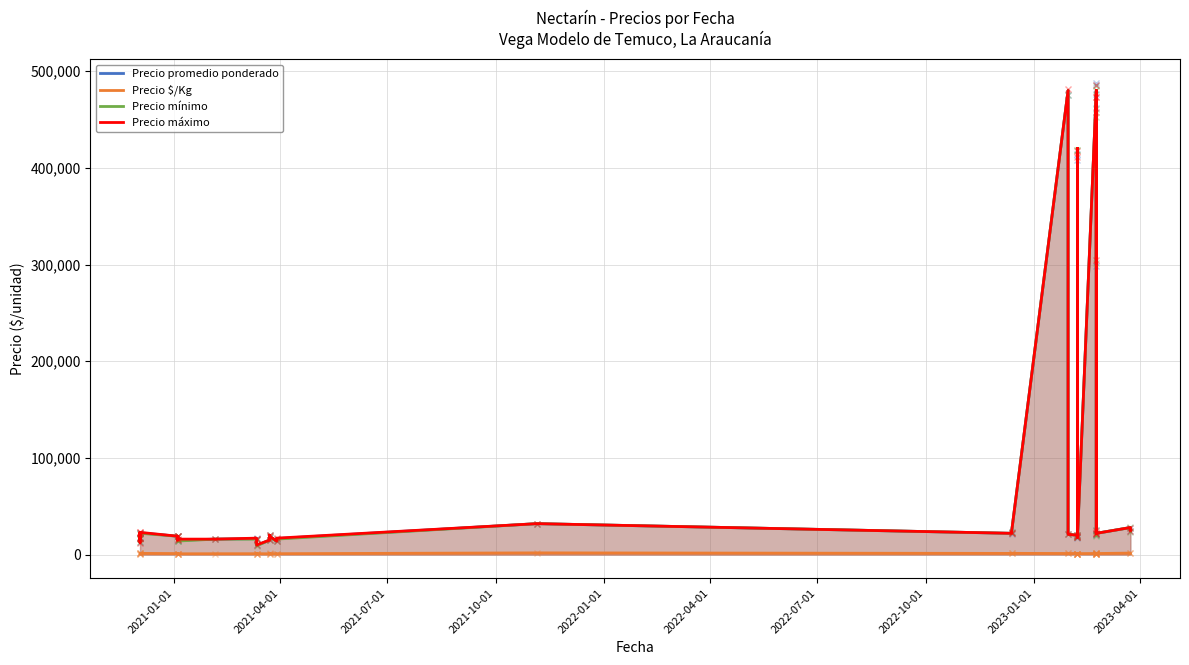

True or false: Precio máximo has a value of 5576 at 2022-07-01.

False